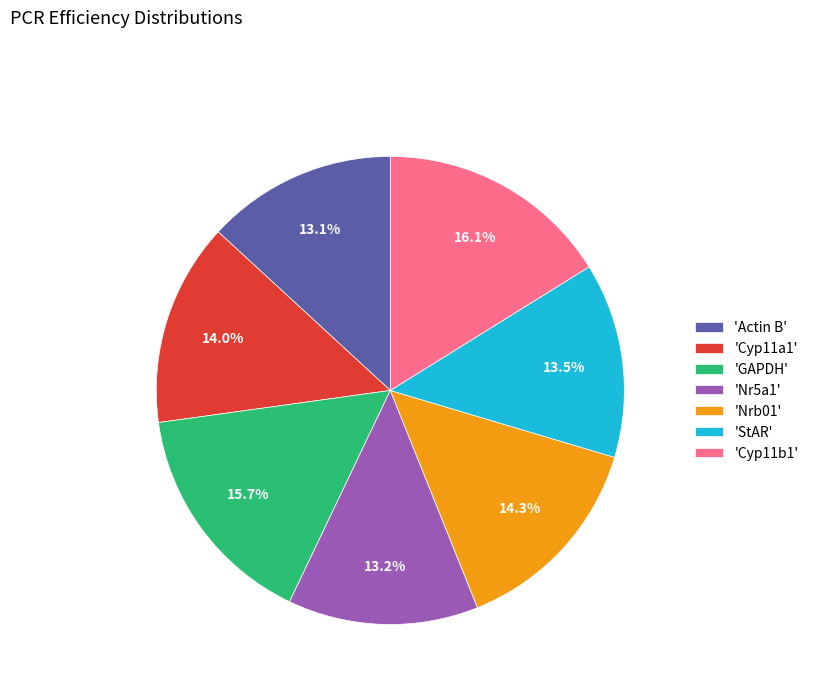

What percentage is NOT represented by 'Cyp11b1'?

83.9%